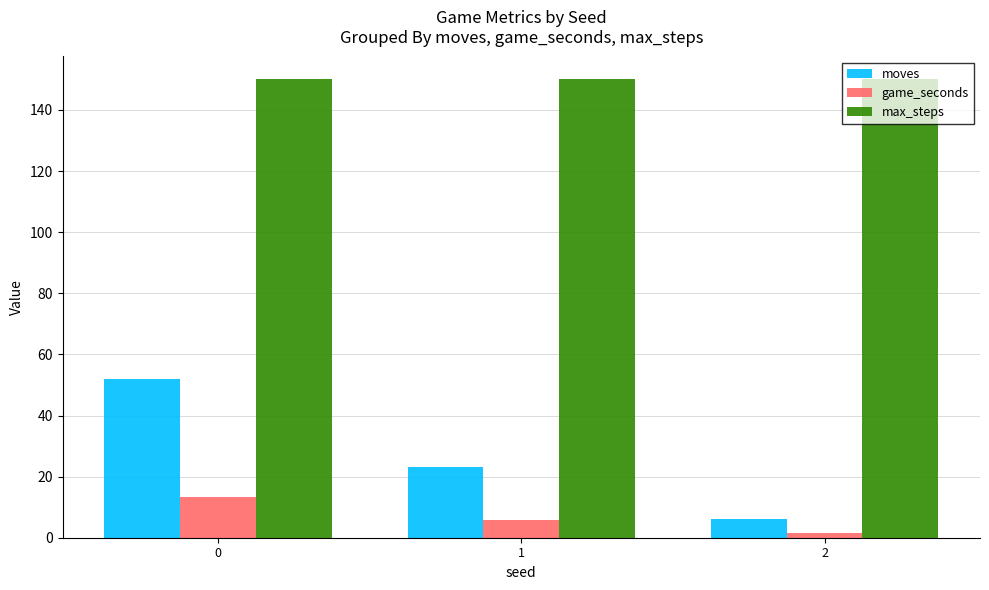

What is the sum of the max_steps values at 2 and 0?

300.0